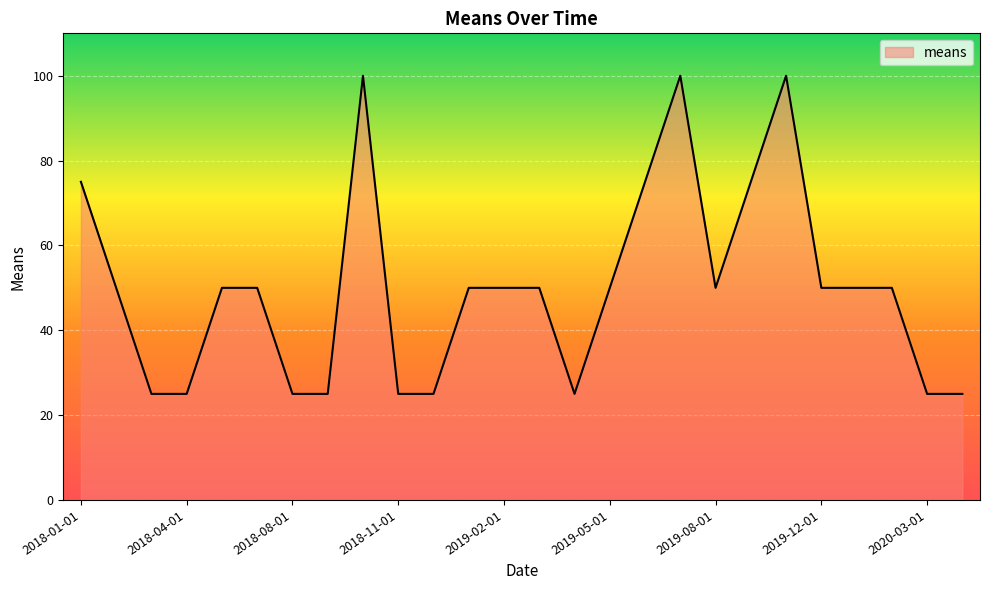

What is the smallest value displayed?

25